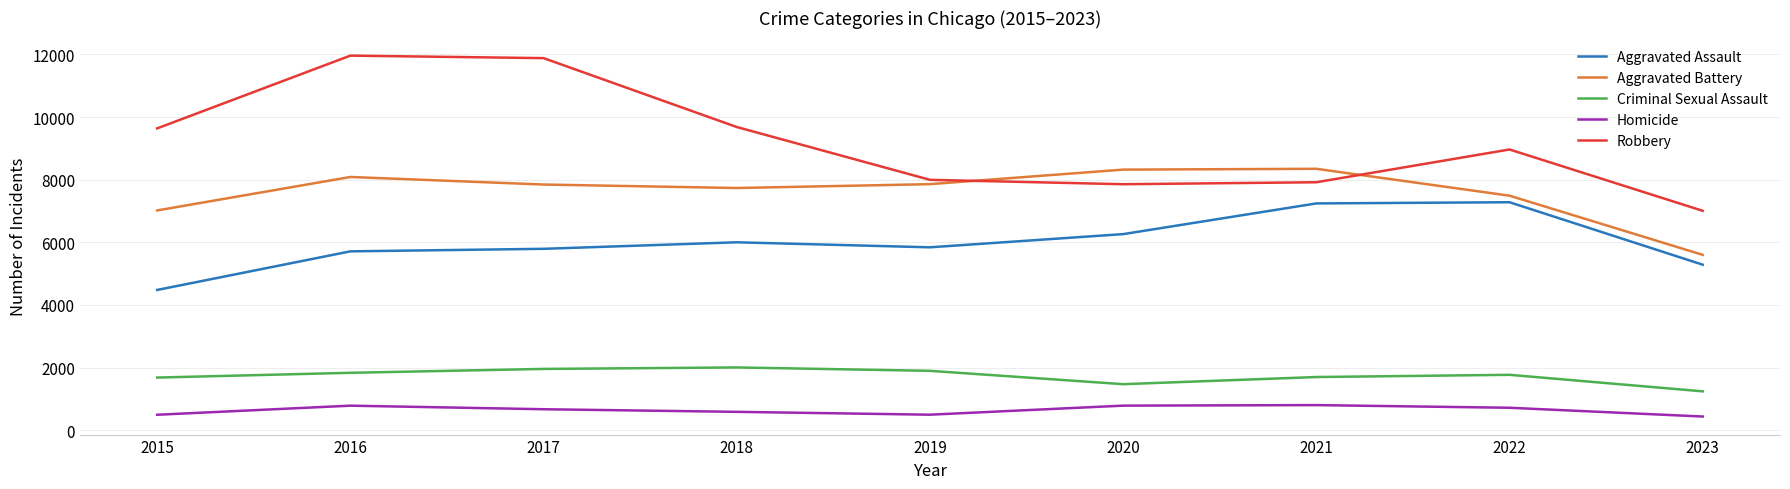

At how many categories does at least one series exceed 8743?

5